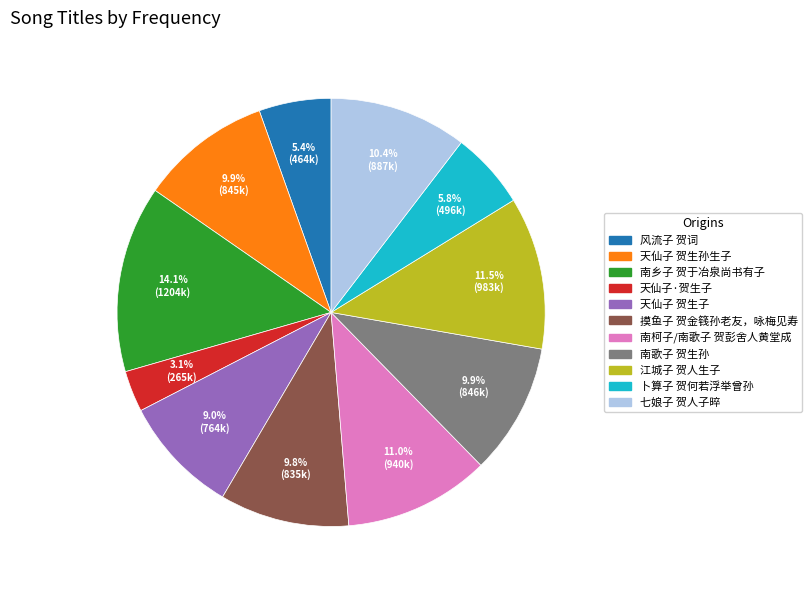

True or false: 摸鱼子 贺金篯孙老友，咏梅见寿 accounts for 10% of the total.

True